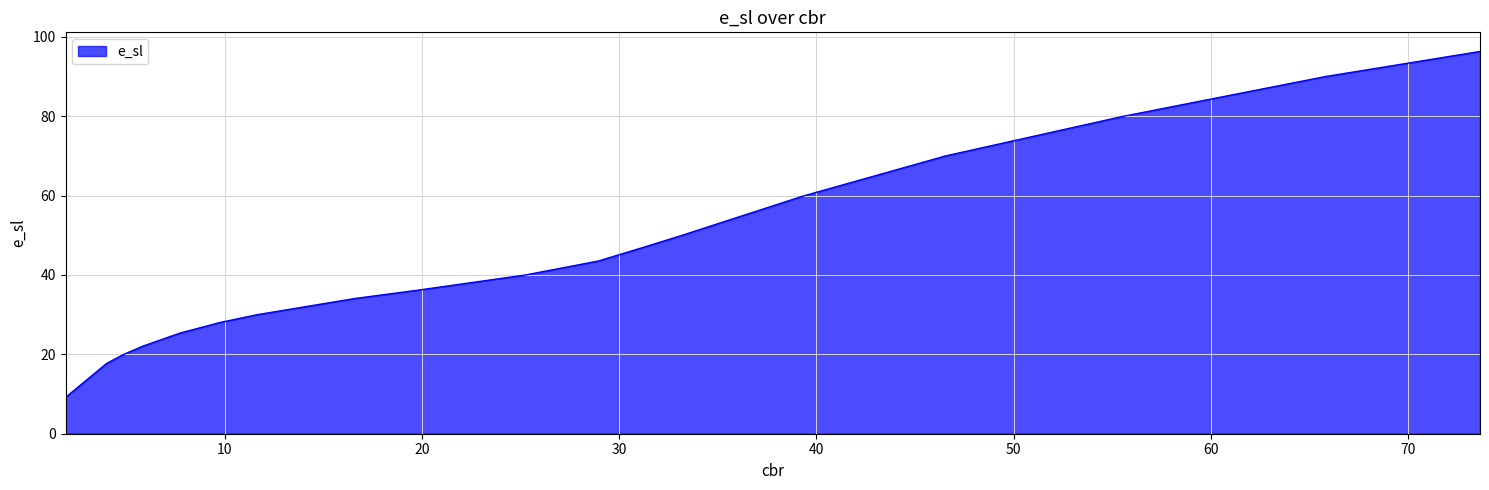

The chart shows a value of 59.9 at 39.3011803928105. True or false?

True